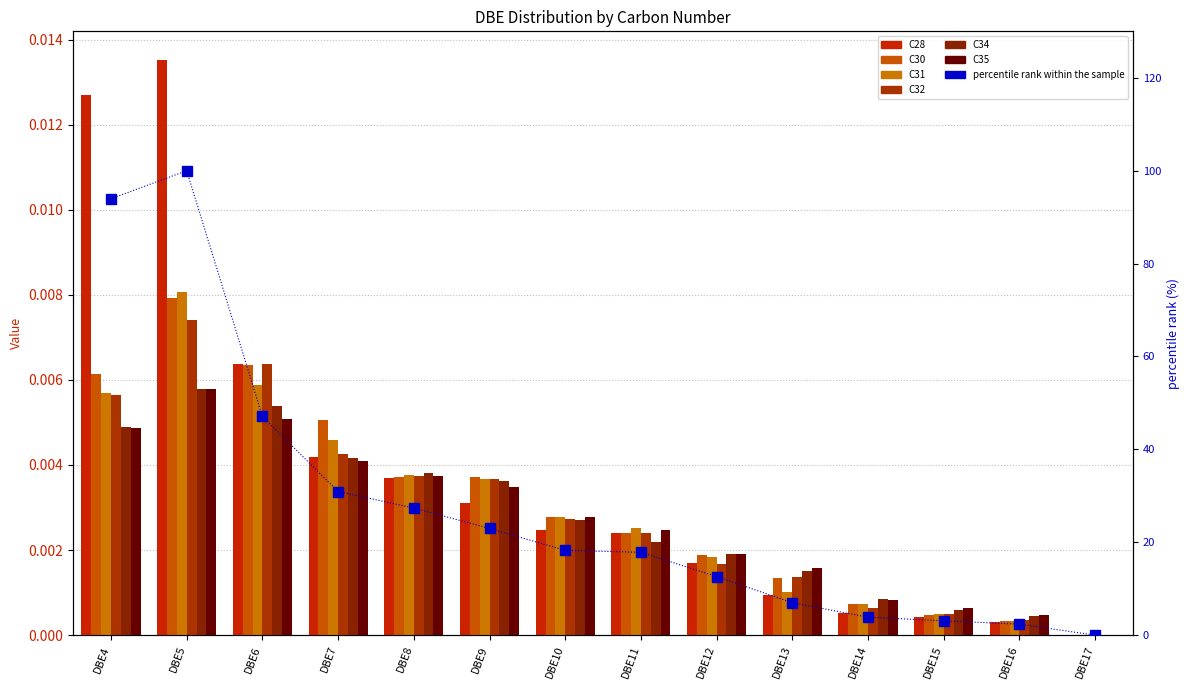

Does the chart contain stacked bars?

No